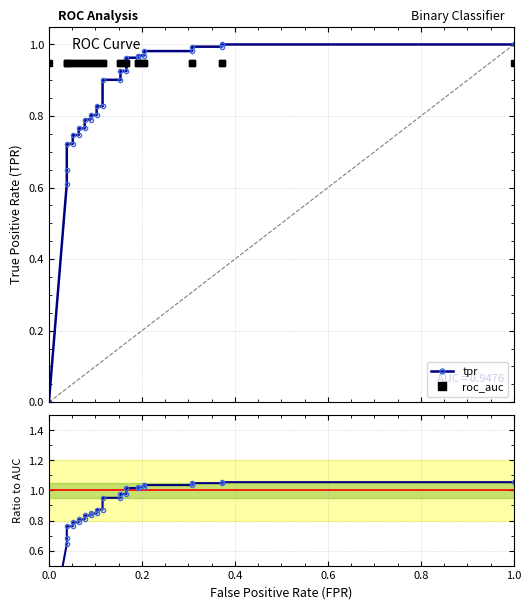

What is the highest value of the tpr series?

1.0